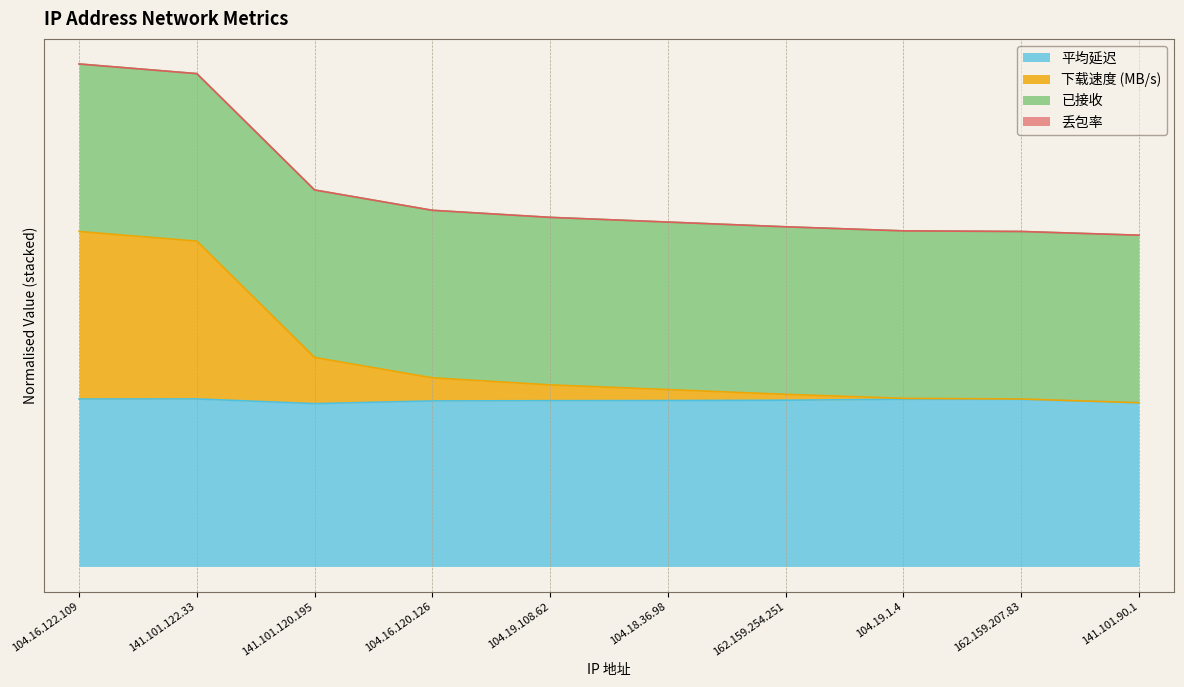

At how many categories does at least one series exceed 1?

8